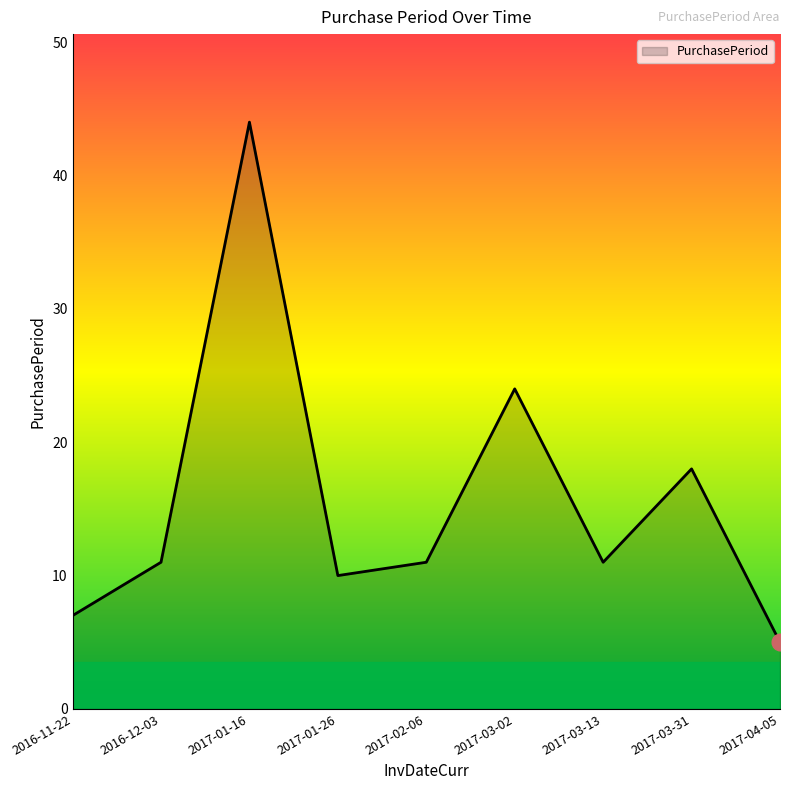

What position from the left is 2017-03-13?

7